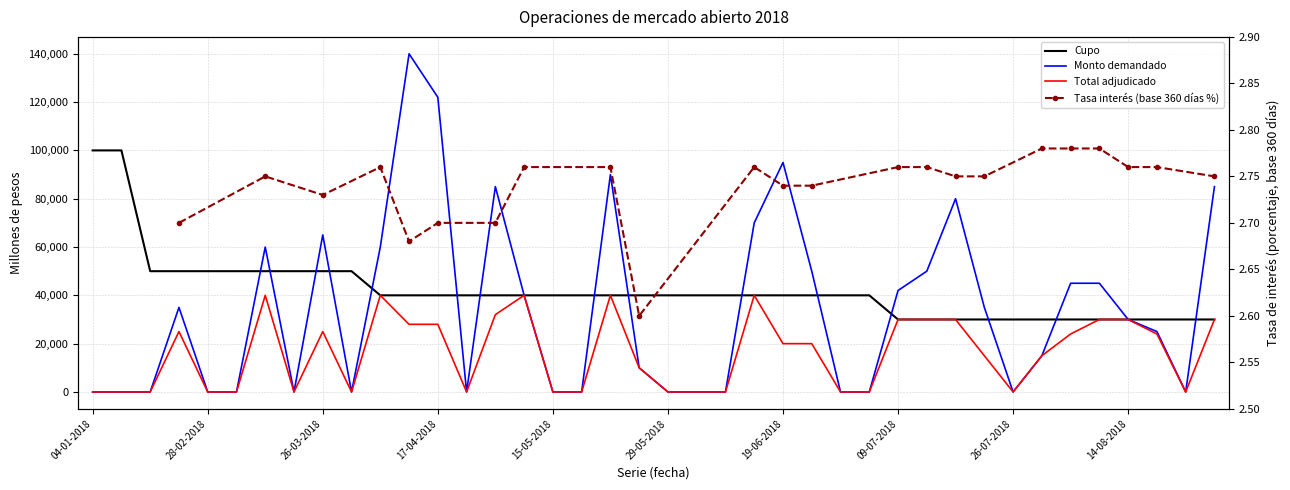

Does the chart have visible grid lines?

Yes